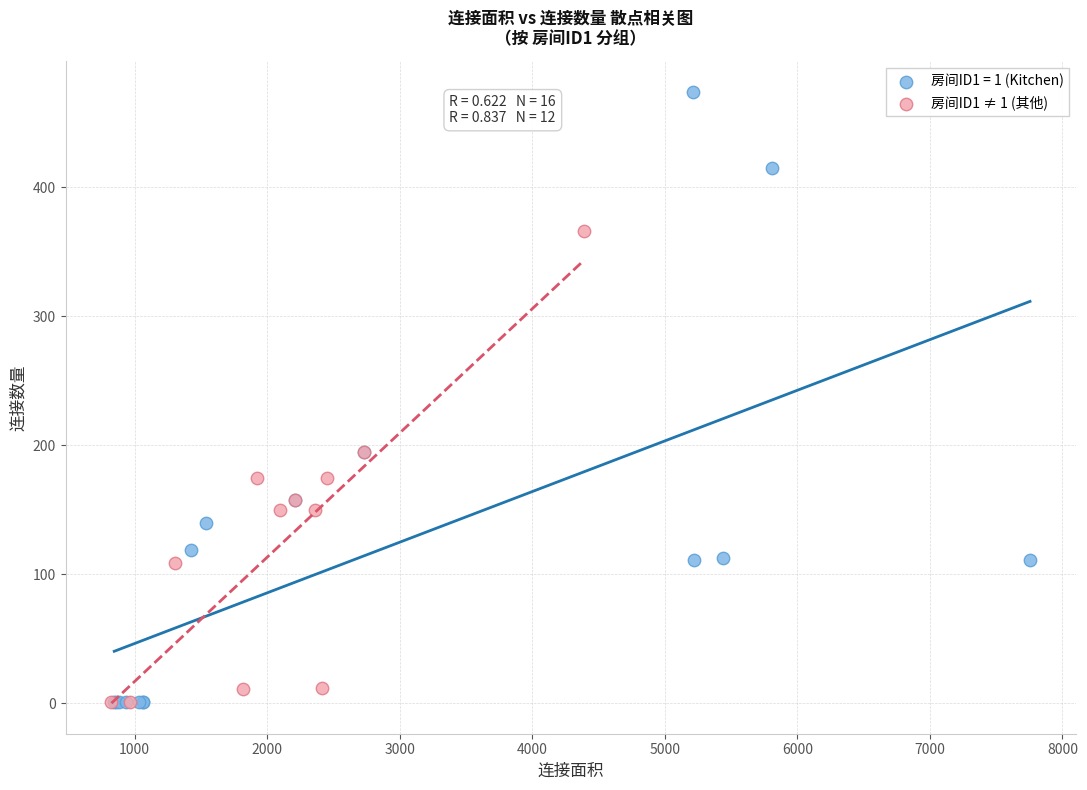

Which series has the largest Y range (max minus min)?

房间ID1 = 1 (Kitchen)